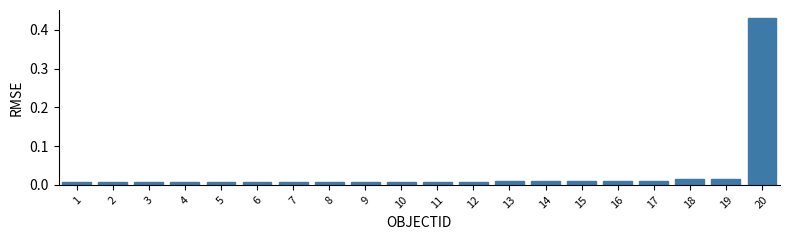

Which category has the highest value across all series?

20